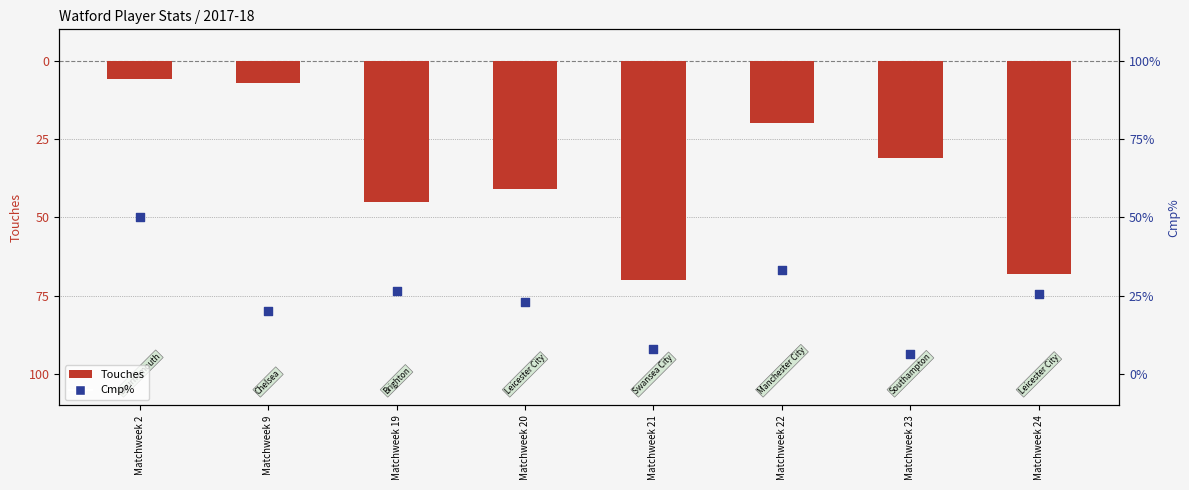

Which series has the largest Y range (max minus min)?

Touches (negated)